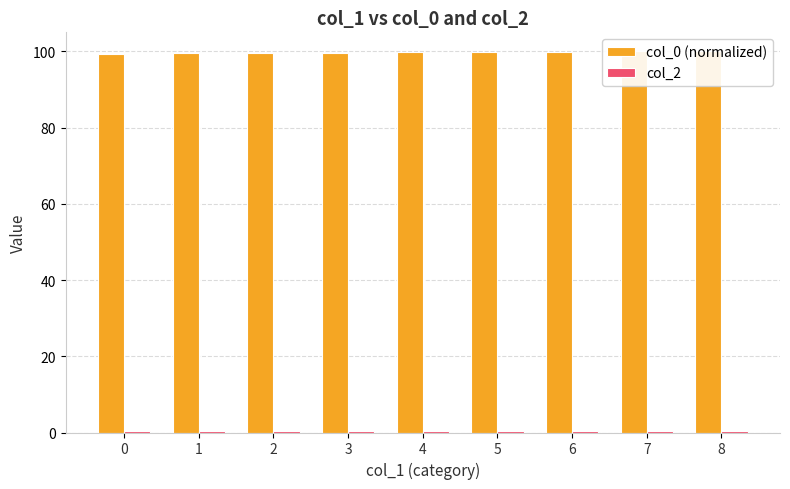

What are all the series names shown in the legend?

col_0 (normalized), col_2